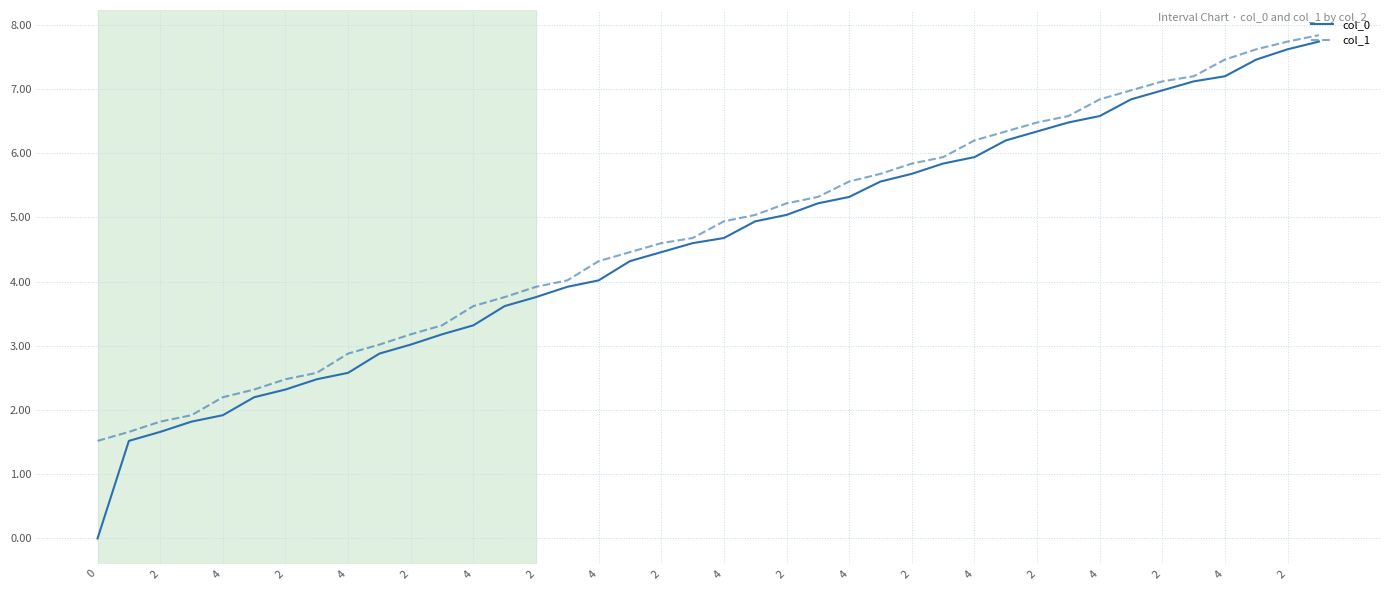

True or false: col_0 and col_1 intersect in this chart.

False